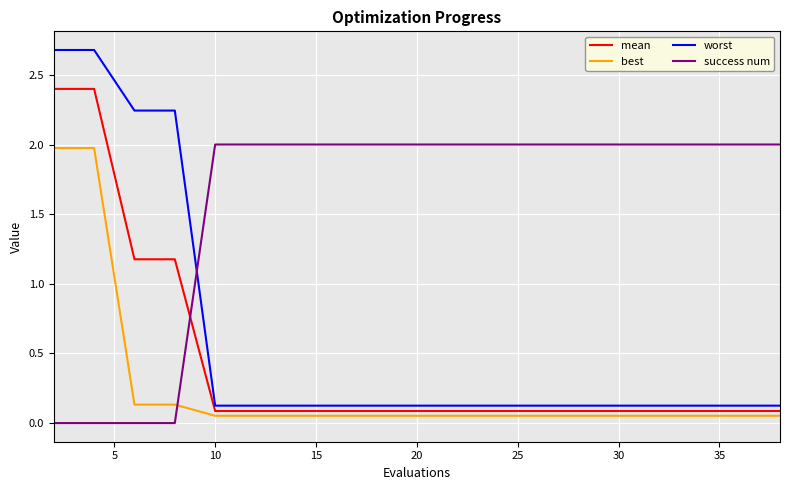

Which series has the largest total across all categories?

success num